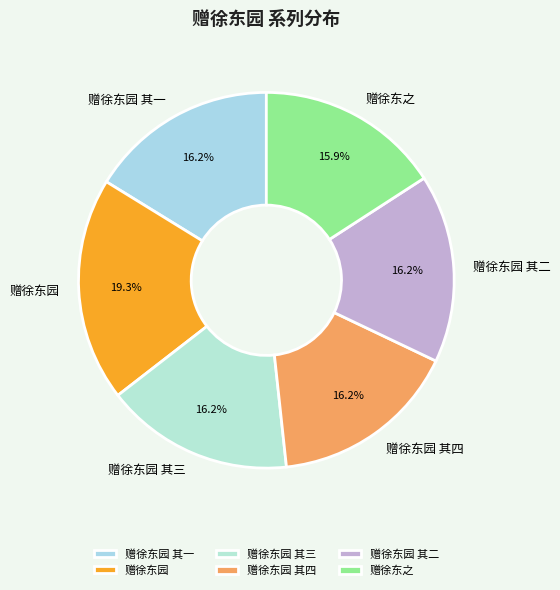

What percentage is NOT represented by 赠徐东园 其三?

83.8%